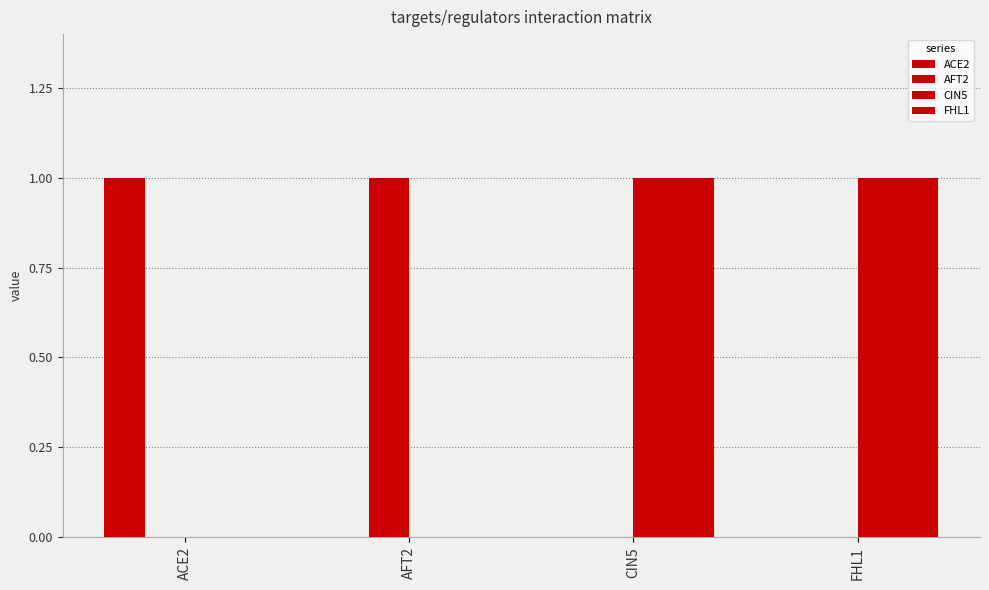

Reading left to right, transcribe all the data shown in this chart.

ACE2: 1	0	0	0
AFT2: 0	1	0	0
CIN5: 0	0	1	1
FHL1: 0	0	1	1